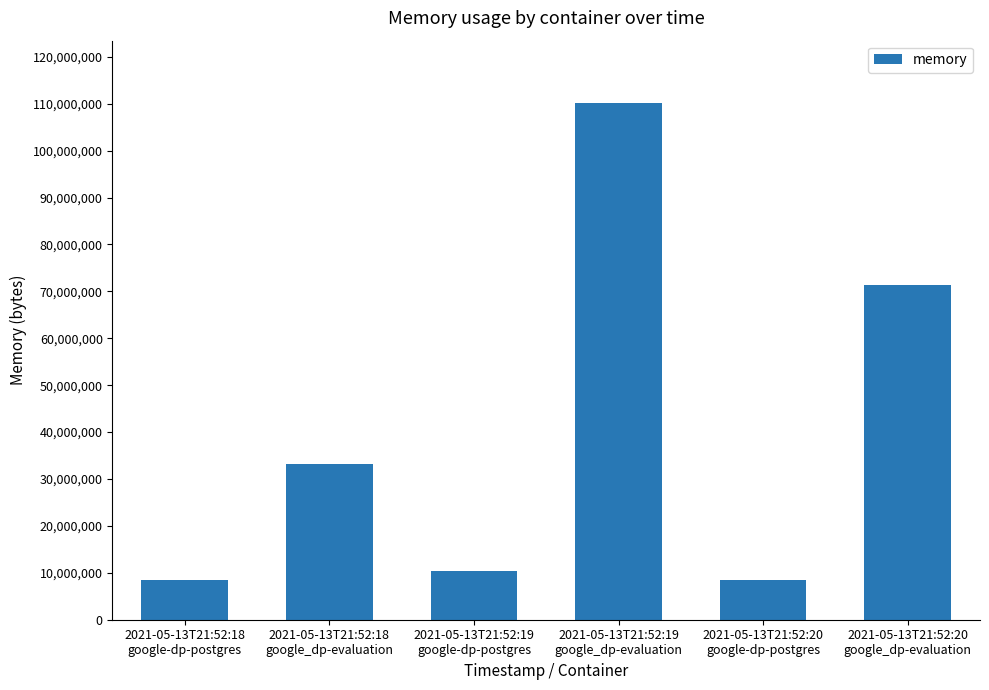

Reading left to right, transcribe all the data shown in this chart.

2021-05-13T21:52:18
google-dp-postgres=8564736	2021-05-13T21:52:18
google_dp-evaluation=33198080	2021-05-13T21:52:19
google-dp-postgres=10342400	2021-05-13T21:52:19
google_dp-evaluation=110223360	2021-05-13T21:52:20
google-dp-postgres=8564736	2021-05-13T21:52:20
google_dp-evaluation=71282688